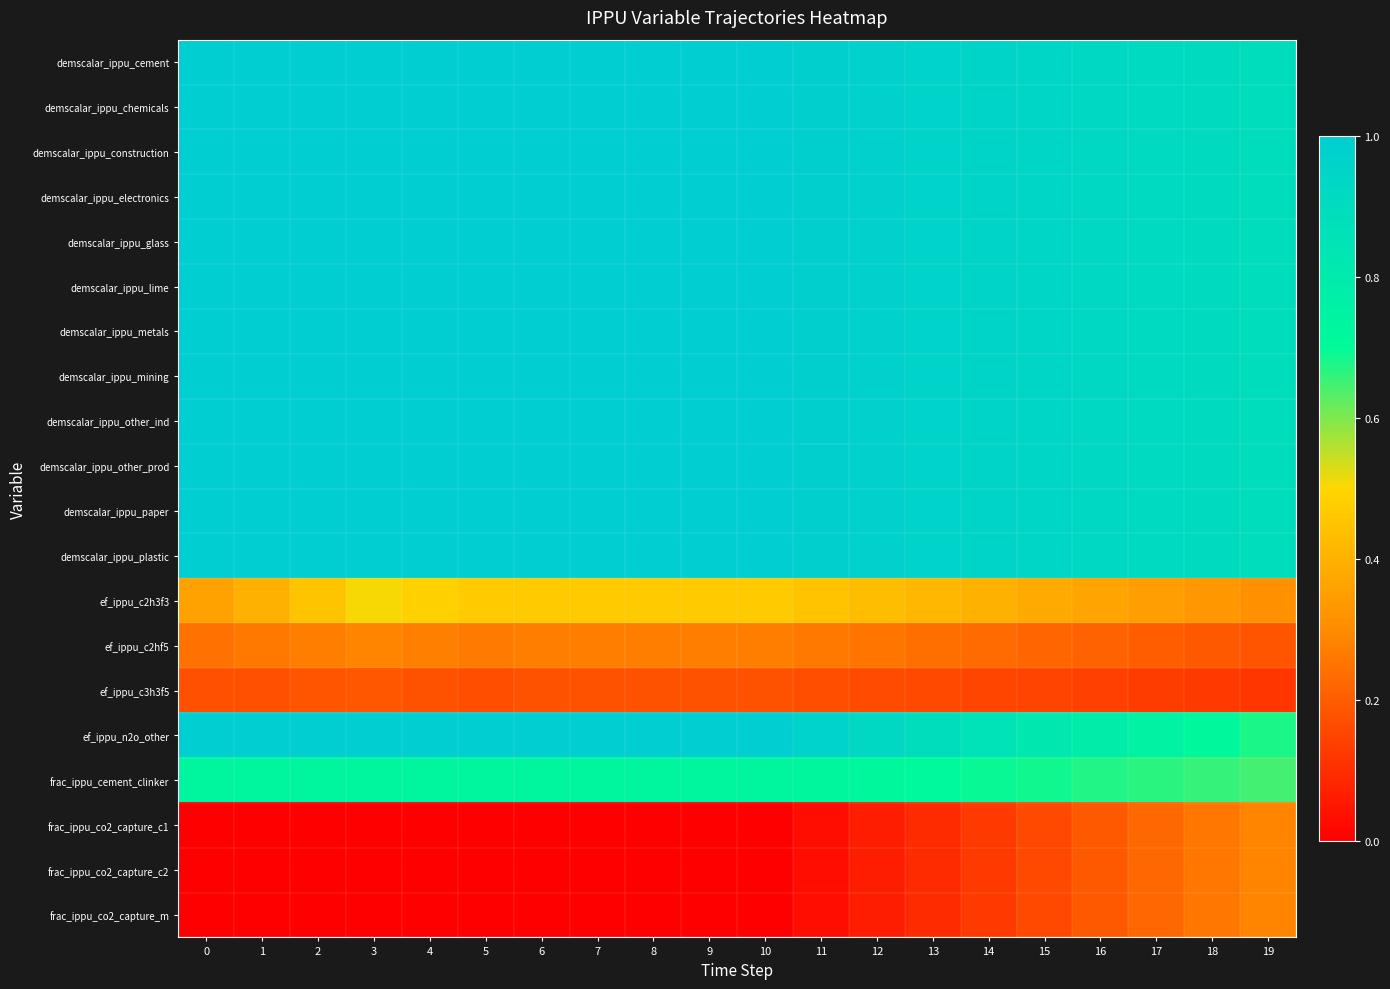

Between 5 and 18, which is larger?

5